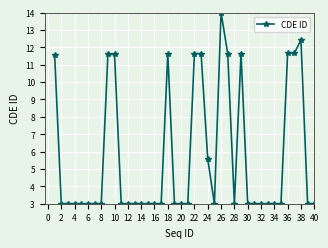

What is the minimum value shown in the chart?

3.0